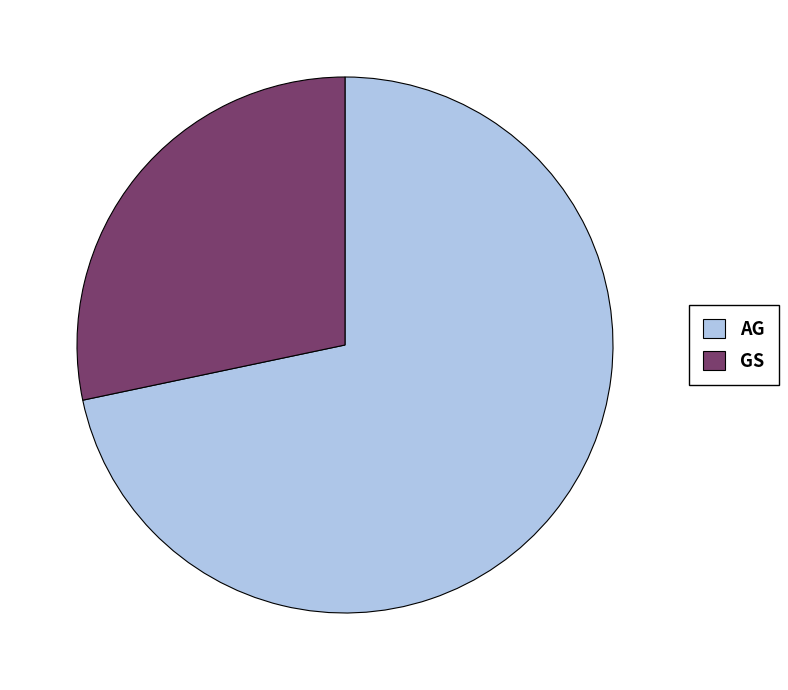

What is the largest slice in the pie chart?

AG